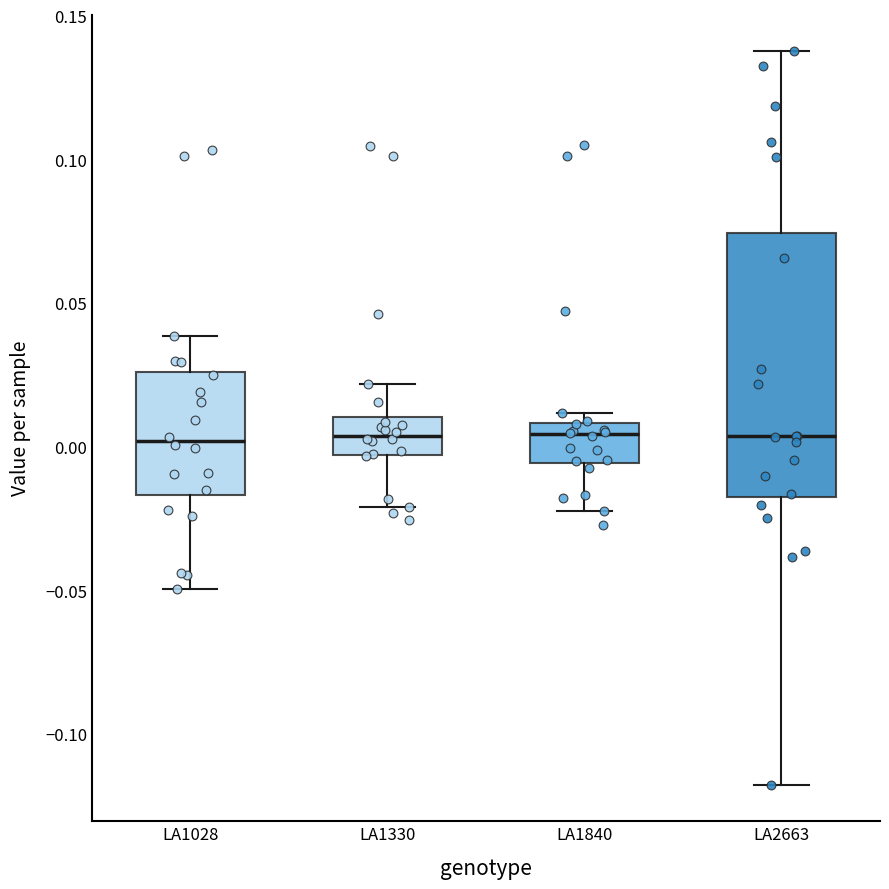

Where is the lower edge of the box for LA2663 on the y-axis? The values are not printed on the chart, so give them approximately, as read against the axis.

-0.015